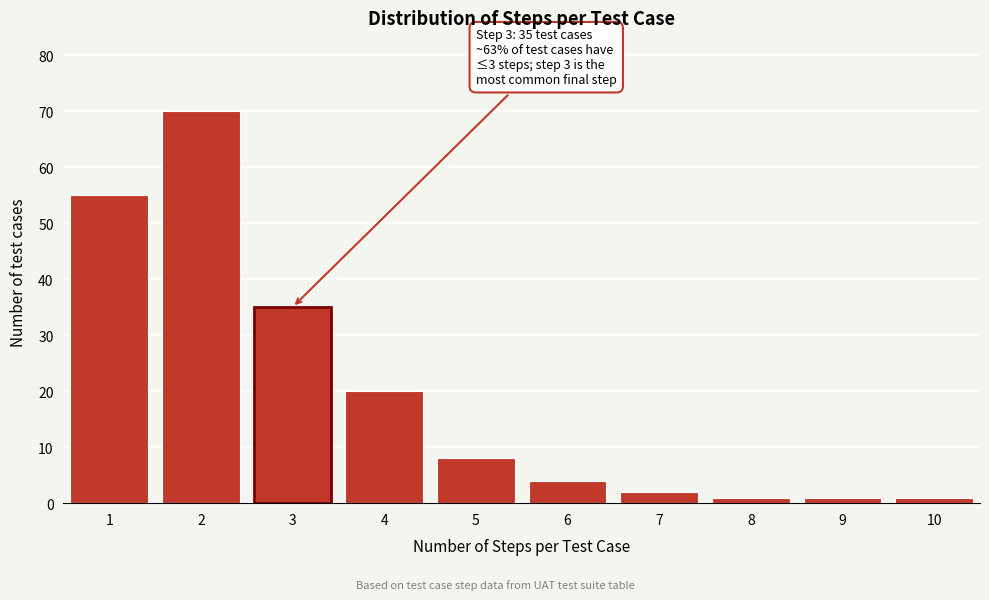

Reading left to right, what are all the values shown in this chart?

55	70	35	20	8	4	2	1	1	1